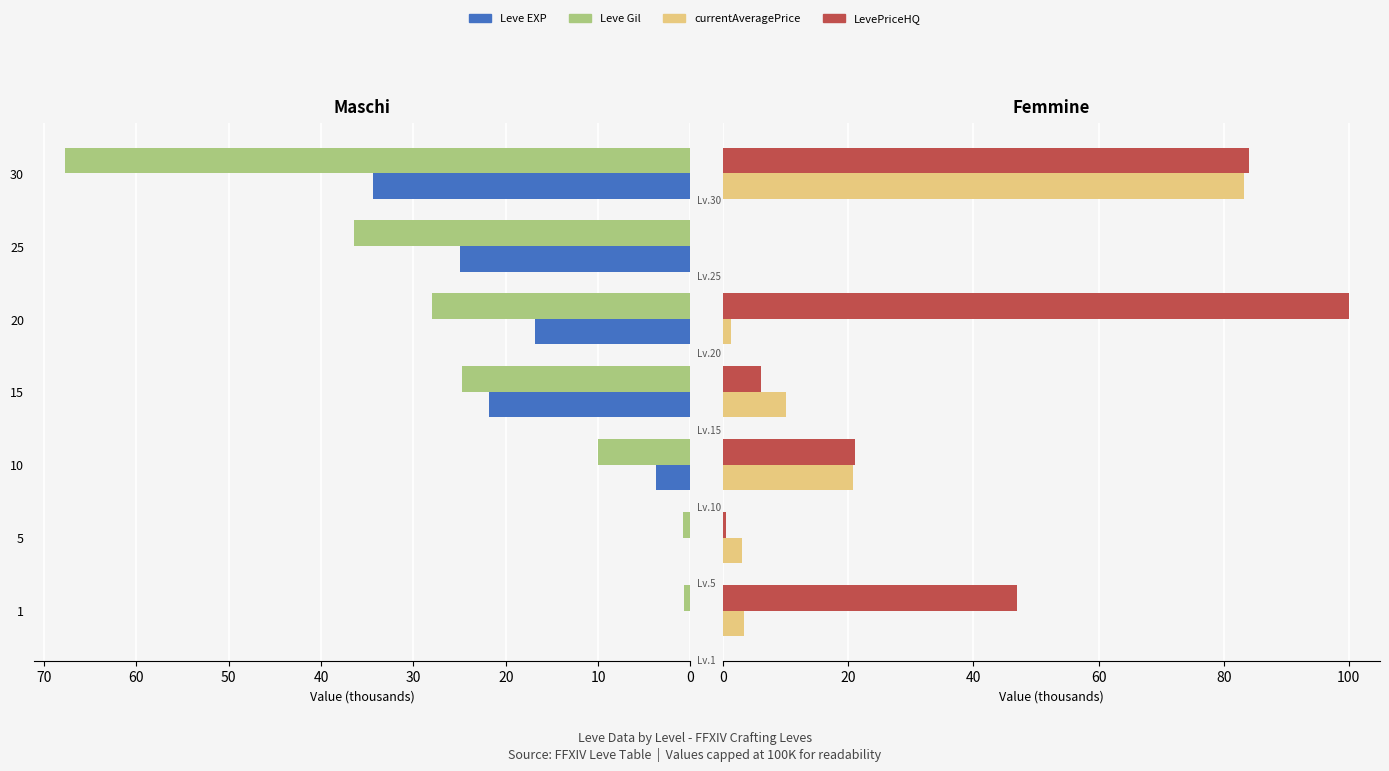

What is the sum of all currentAveragePrice values?

121.6